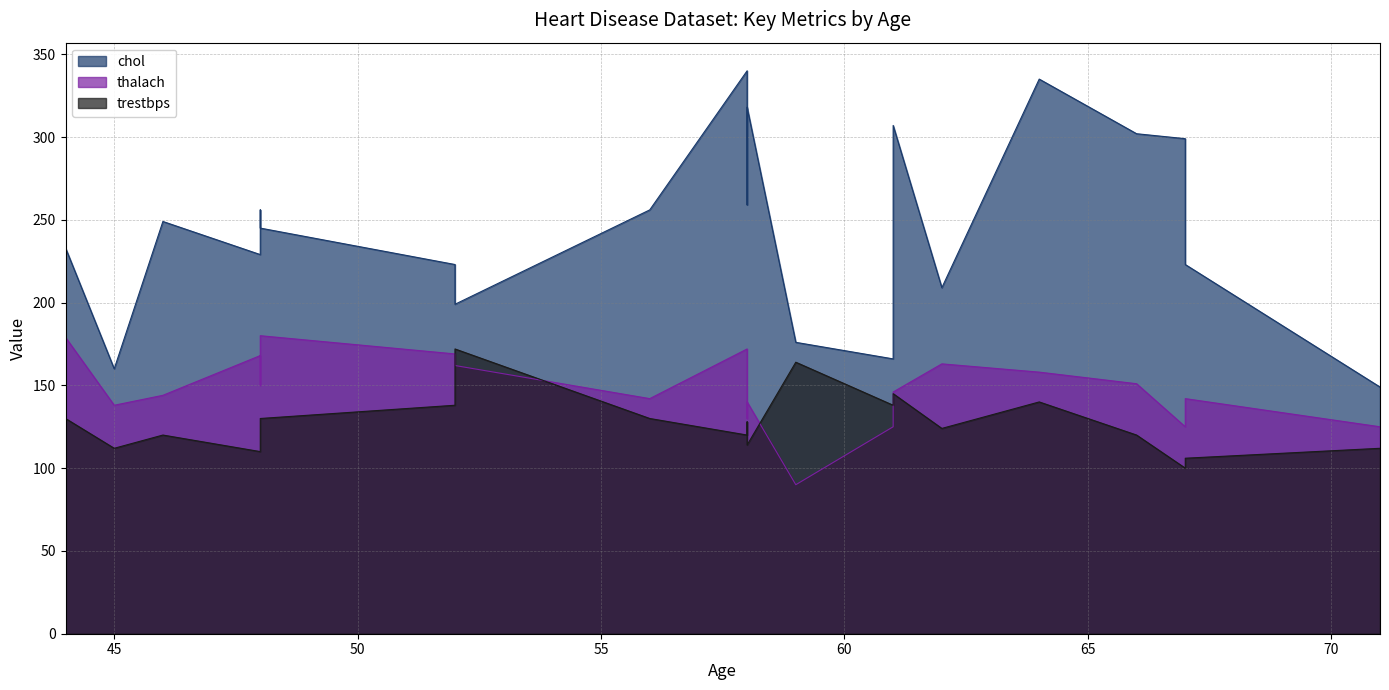

What is the highest value of the trestbps series?

172